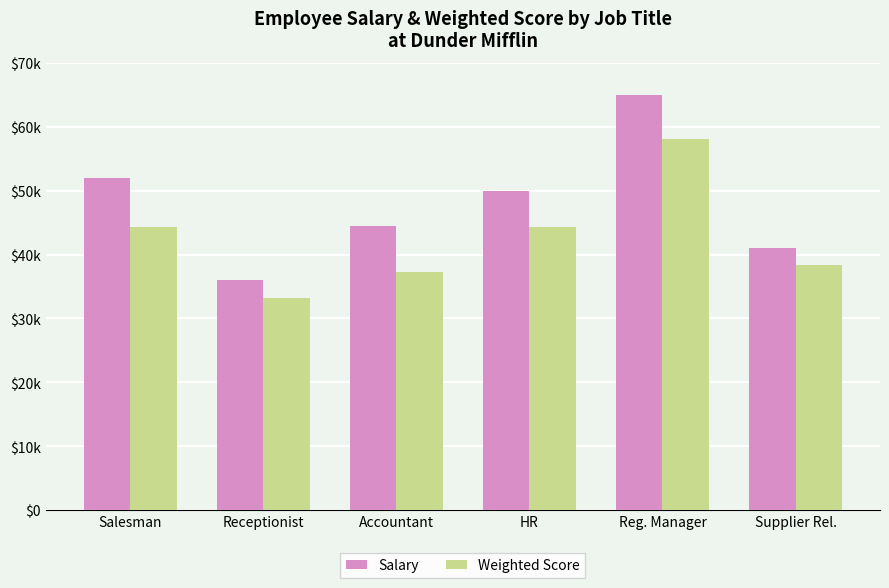

Is it true that Salary equals 36000.0 at Receptionist?

True